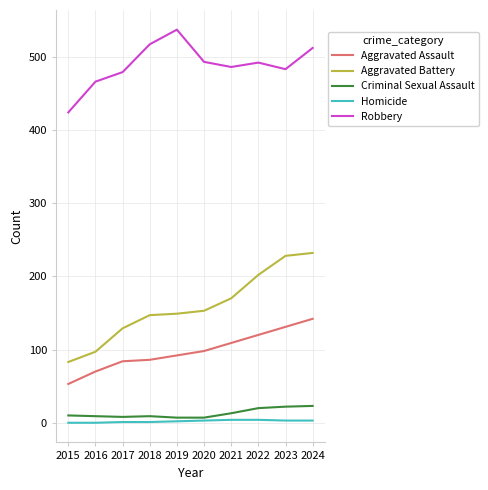

The value of Aggravated Battery at 2019 is 149. True or false?

True